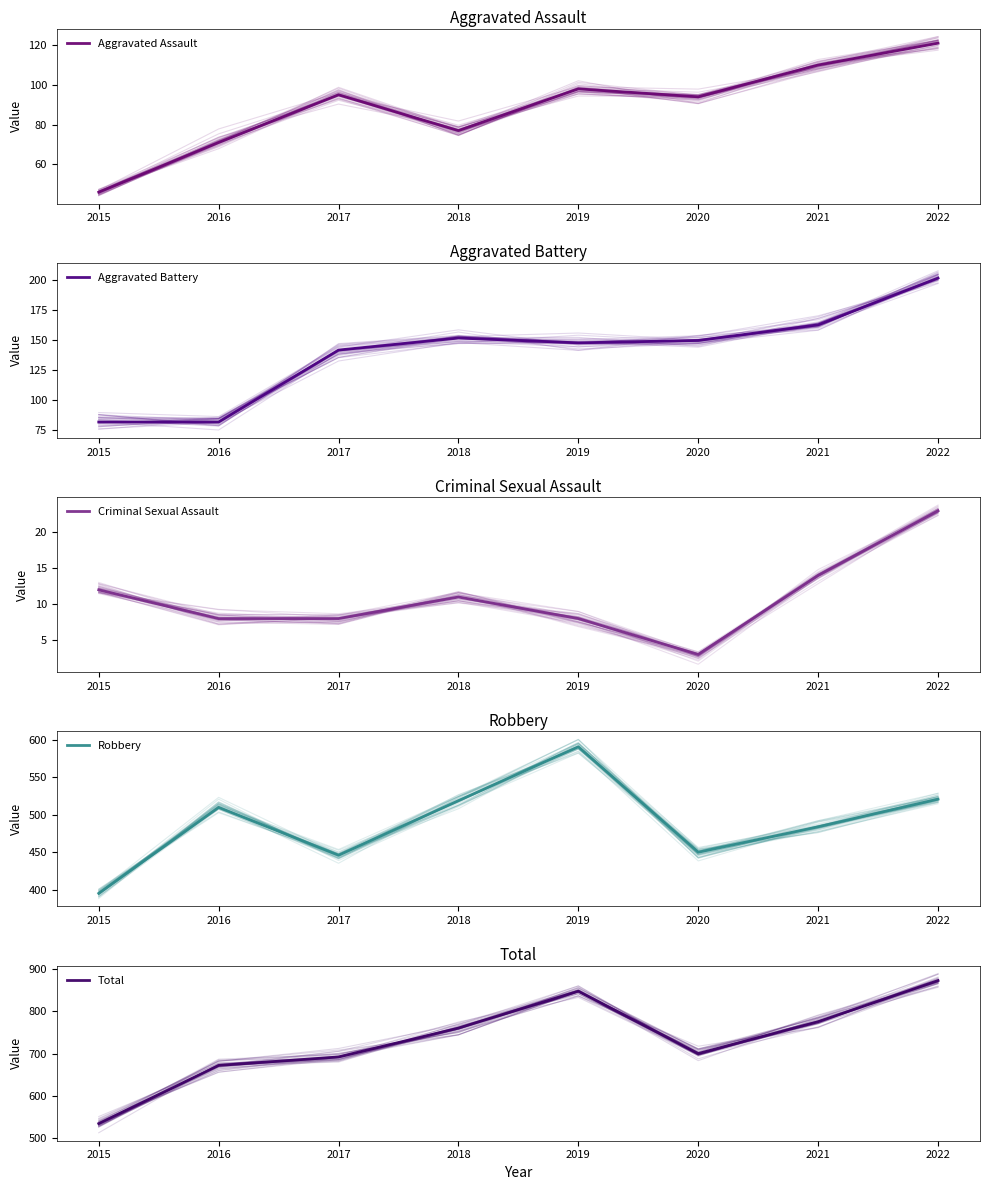

The value of Aggravated Battery at 2017 is 34. True or false?

False